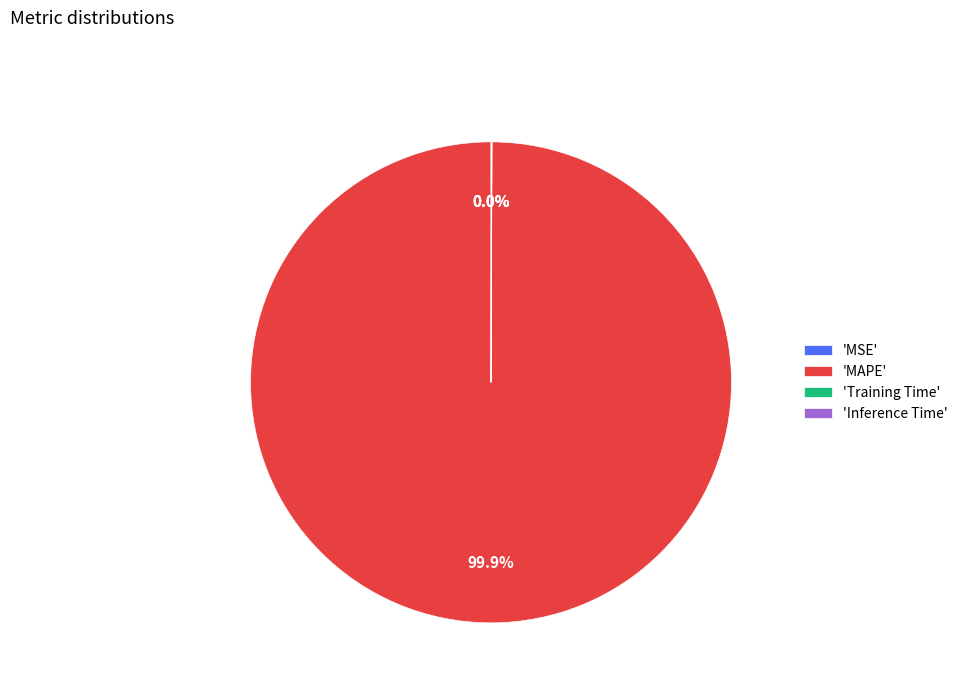

Is there any slice that represents more than half of the pie?

Yes